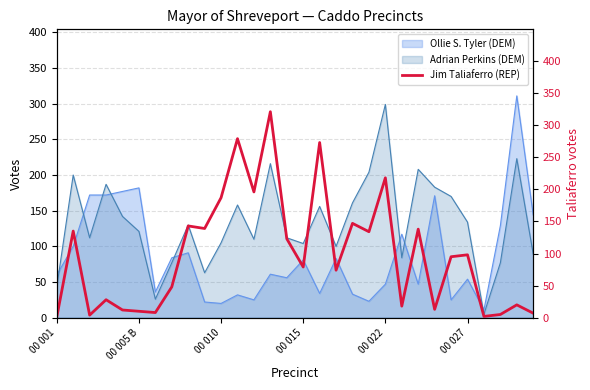

The value of Adrian Perkins (DEM) at 00 015 is 139. True or false?

False